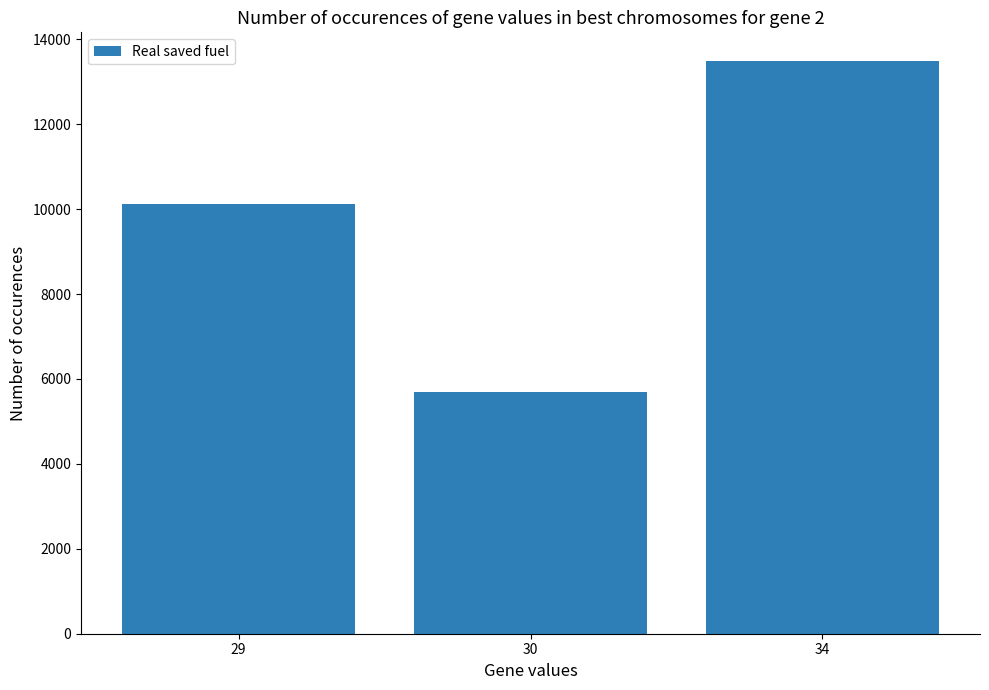

What is the difference between the values at 34 and 29?

3371.1